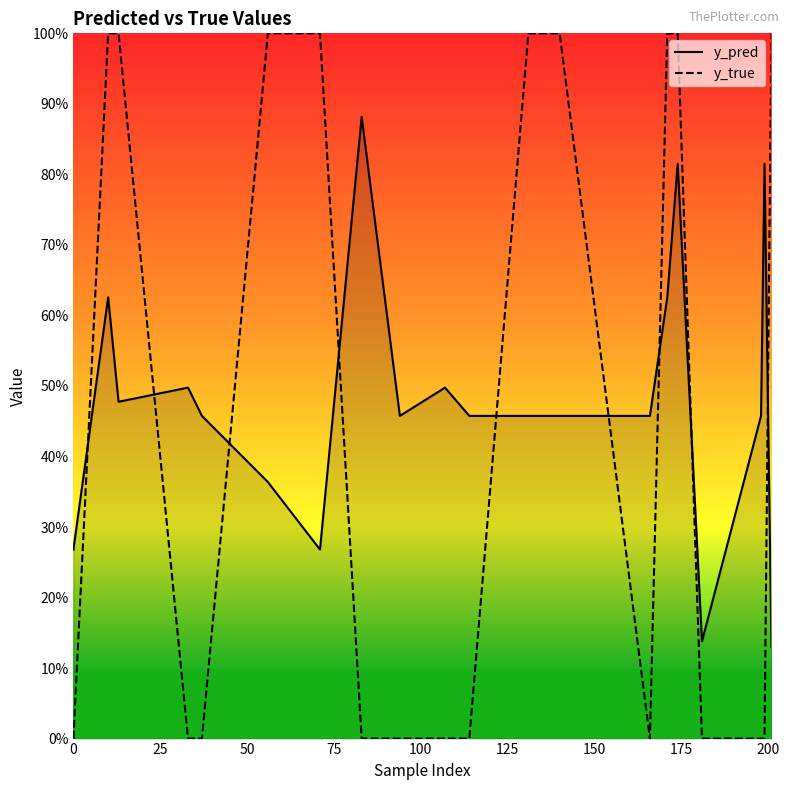

Which series has the largest total across all categories?

y_pred